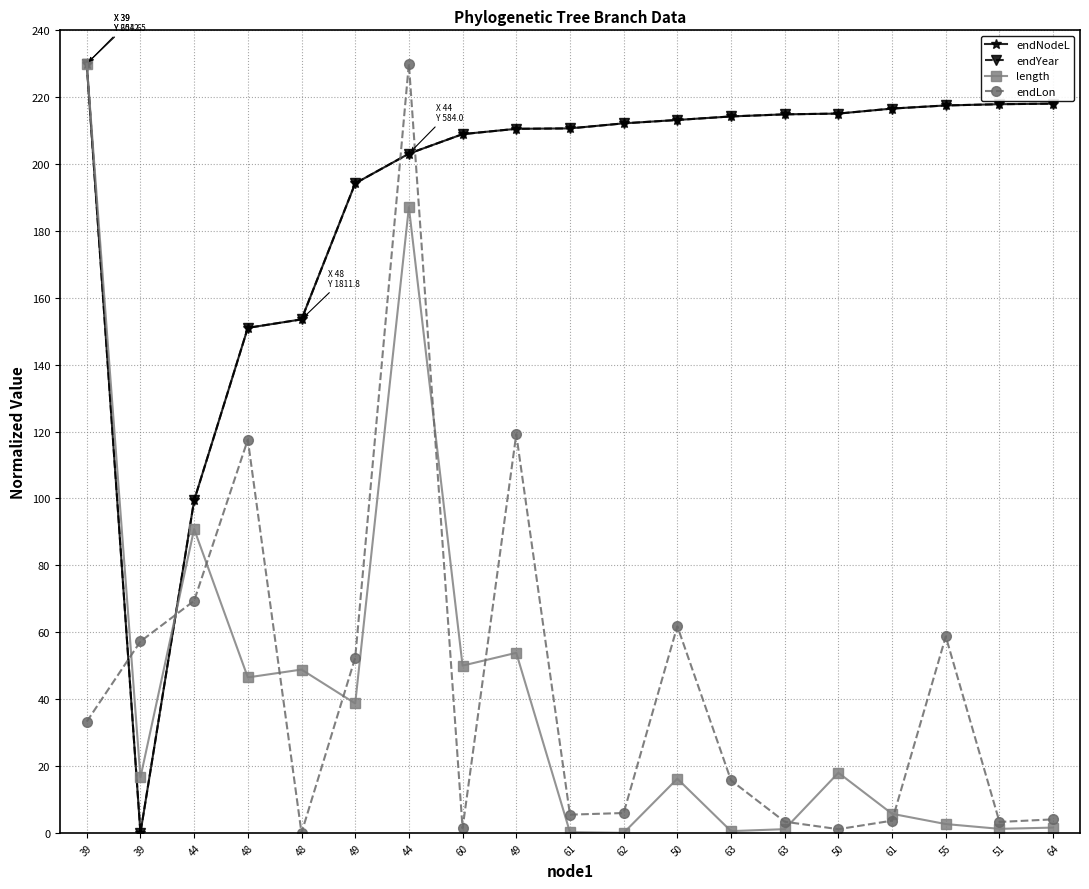

What is the sum of the length values at 51 and 63?

1.7